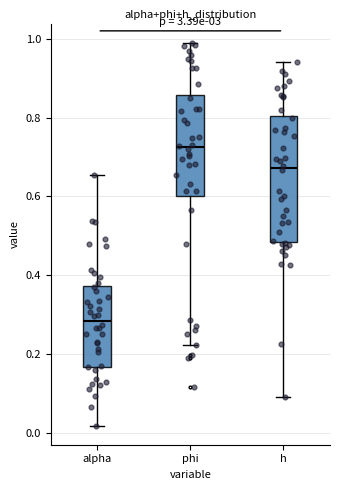

Which box is the tallest, from its lower edge to its upper edge?

h